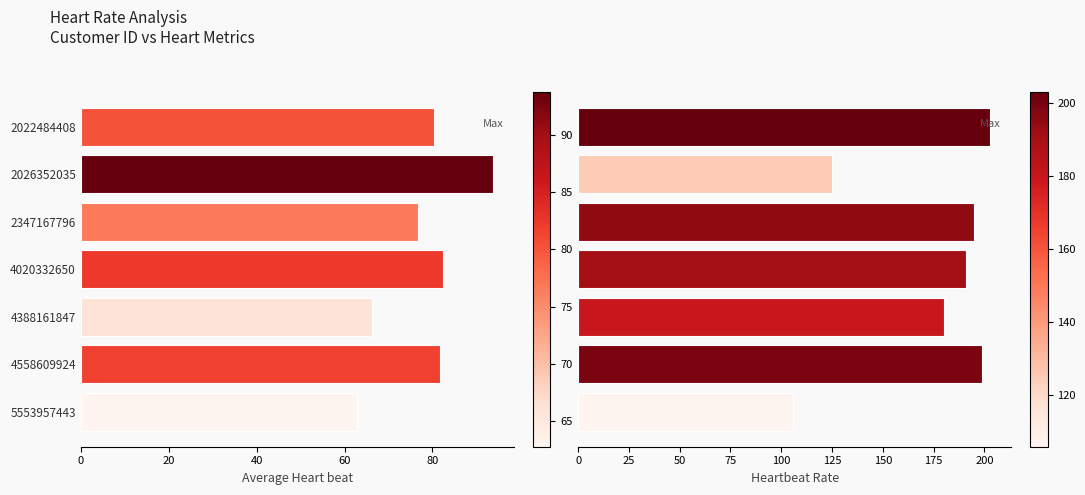

Reading left to right, extract all data points from this chart.

Average Heart beat: 80.2	93.8	76.7	82.3	66.1	81.7	62.8
Heartbeat Rate: 203.0	125.0	195.0	191.0	180.0	199.0	106.0